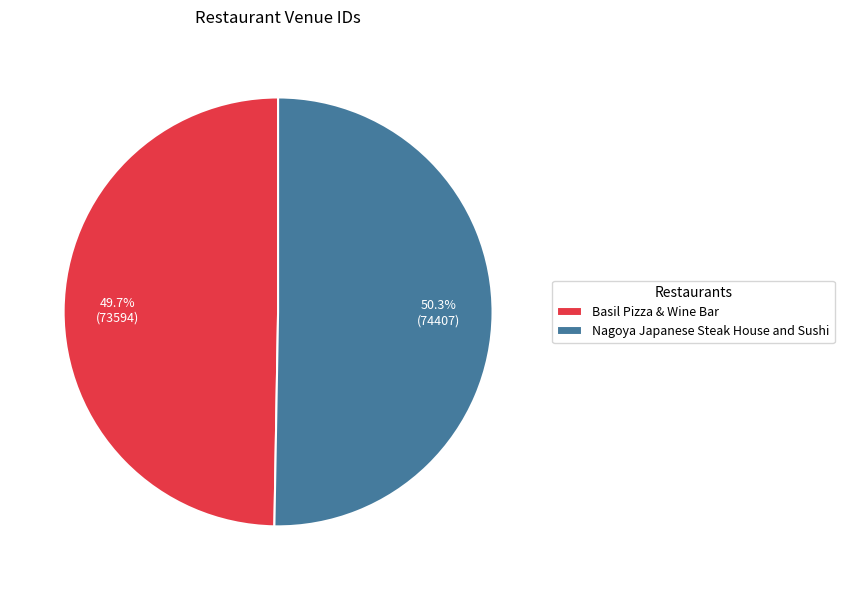

What percentage do Basil Pizza & Wine Bar and Nagoya Japanese Steak House and Sushi together represent?

100.0%